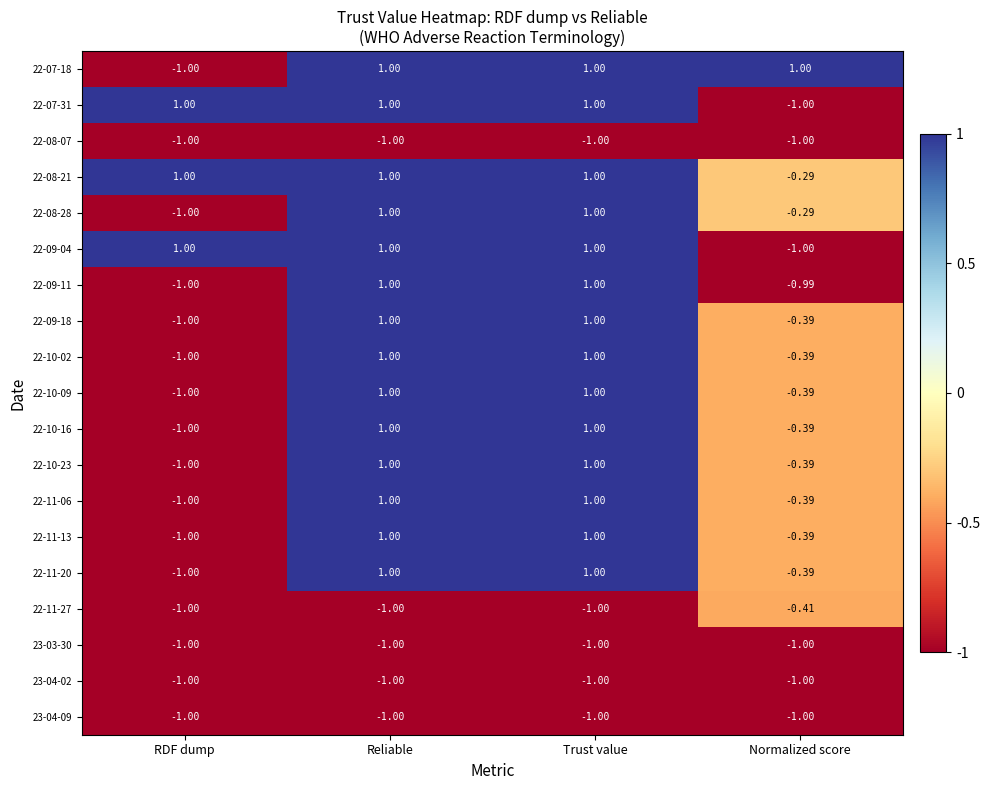

Which category has the lowest value in the 22-11-13 series?

RDF dump